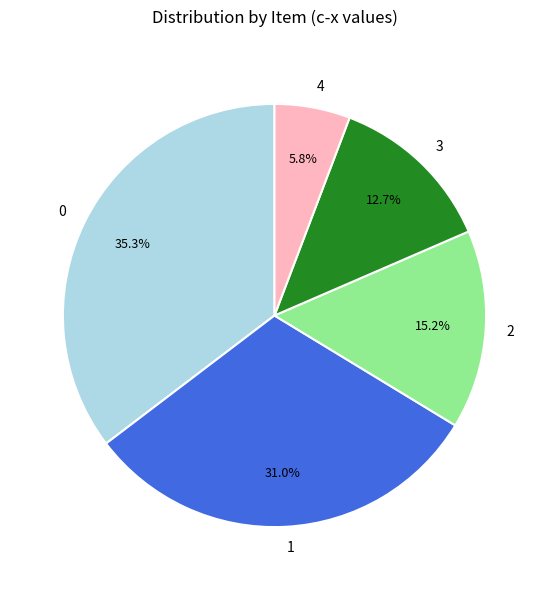

Which slice is the smallest?

4